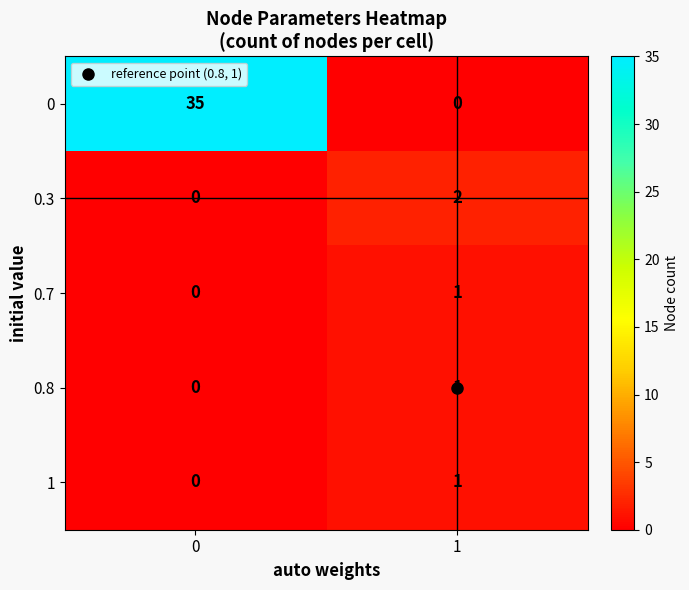

The 0 series shows 35 at 0. True or false?

True